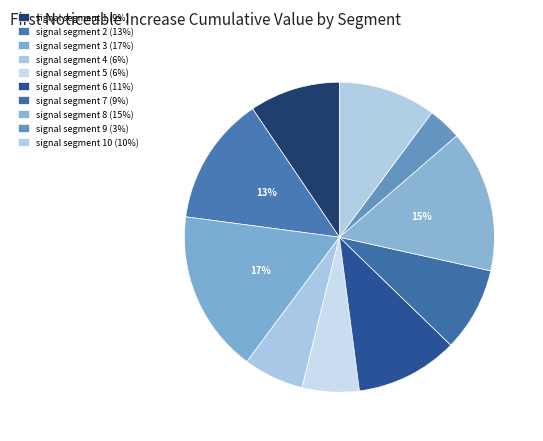

Count the number of slices in the pie.

10